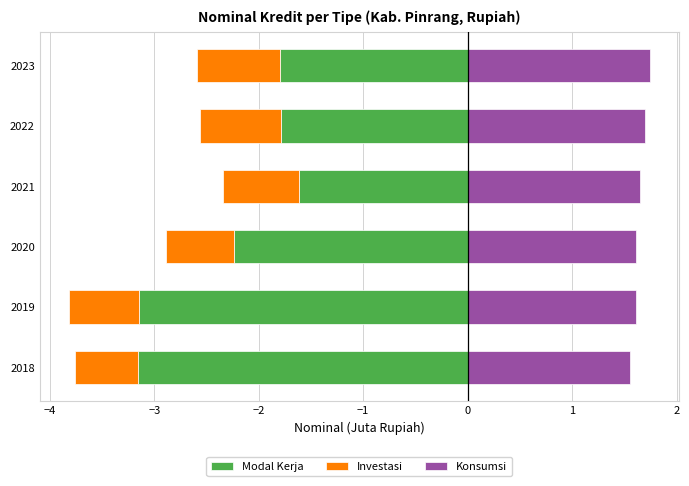

Rank the series at 2020 from highest to lowest value.

Konsumsi, Investasi, Modal Kerja